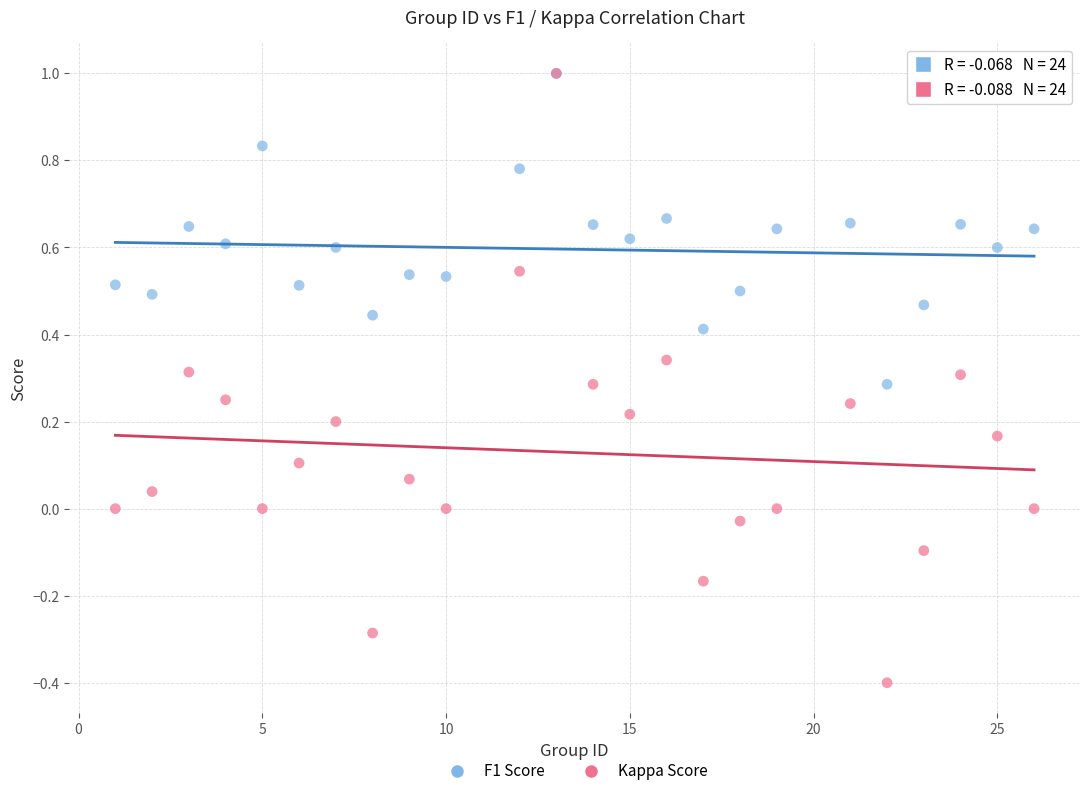

What are all the series names shown in the legend?

F1 Score, Kappa Score